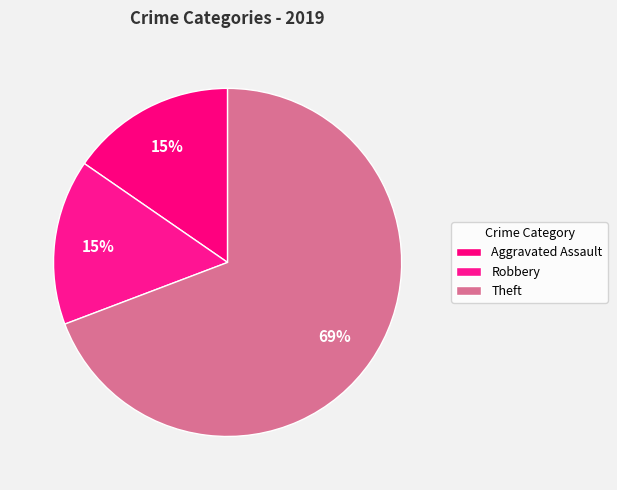

Count the number of slices in the pie.

3